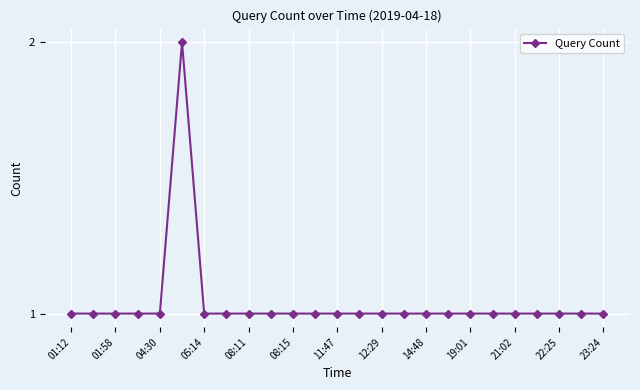

What is the average value?

1